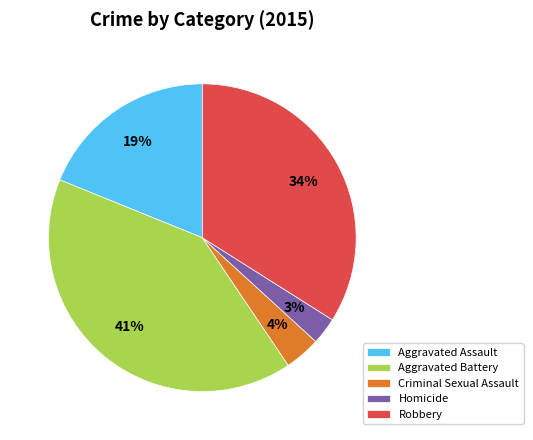

Combined, do Robbery and Aggravated Battery account for over 50%?

Yes